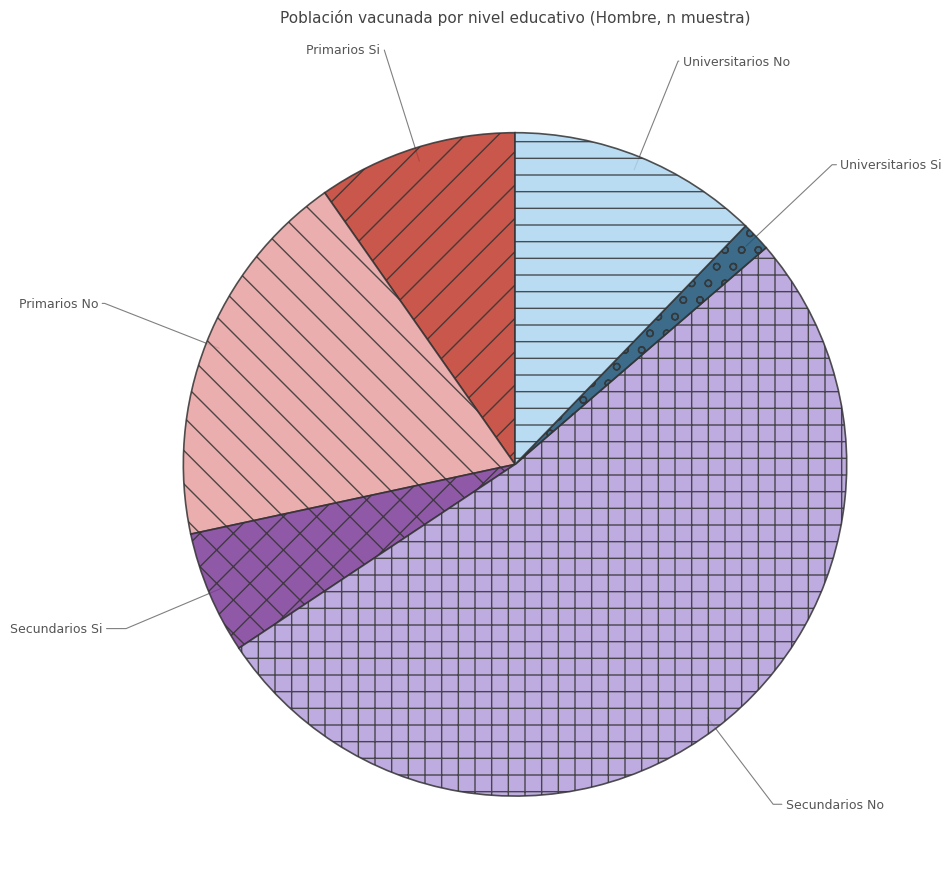

Is the sum of Universitarios Si and Primarios Si greater than half?

No